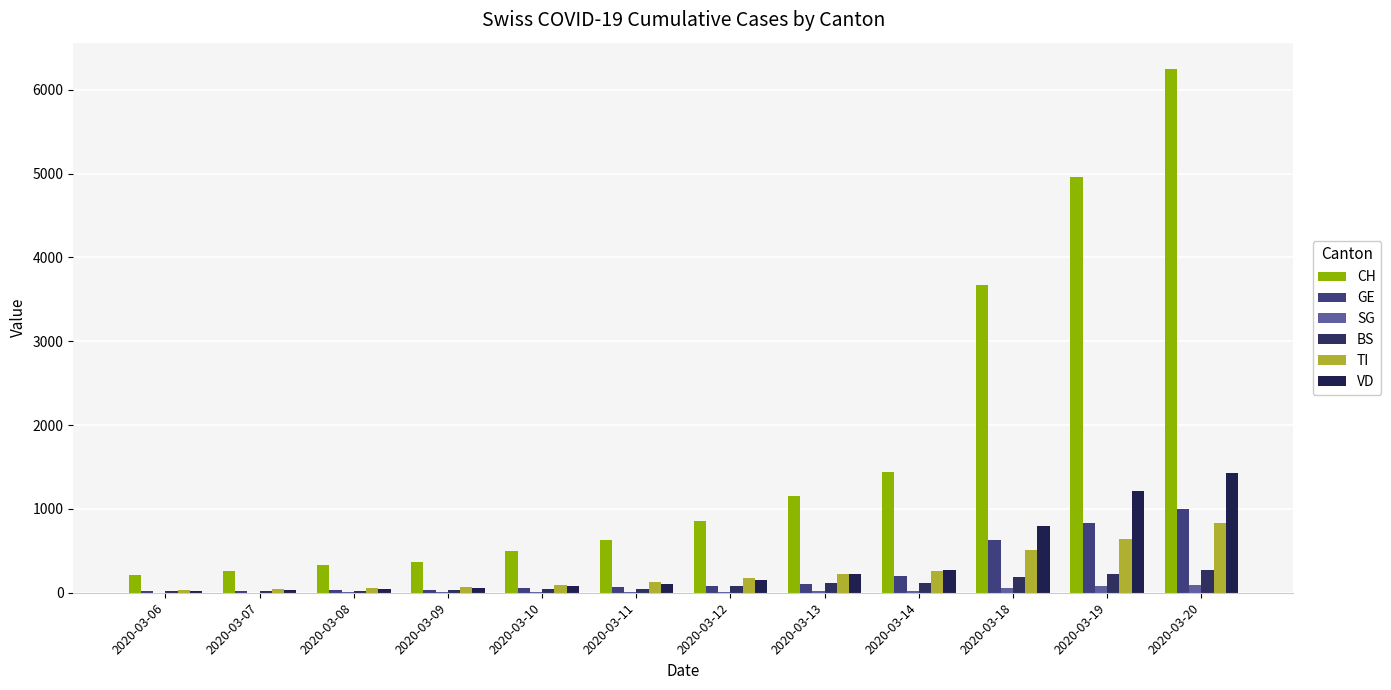

What value does the CH series have at 2020-03-19?

4954